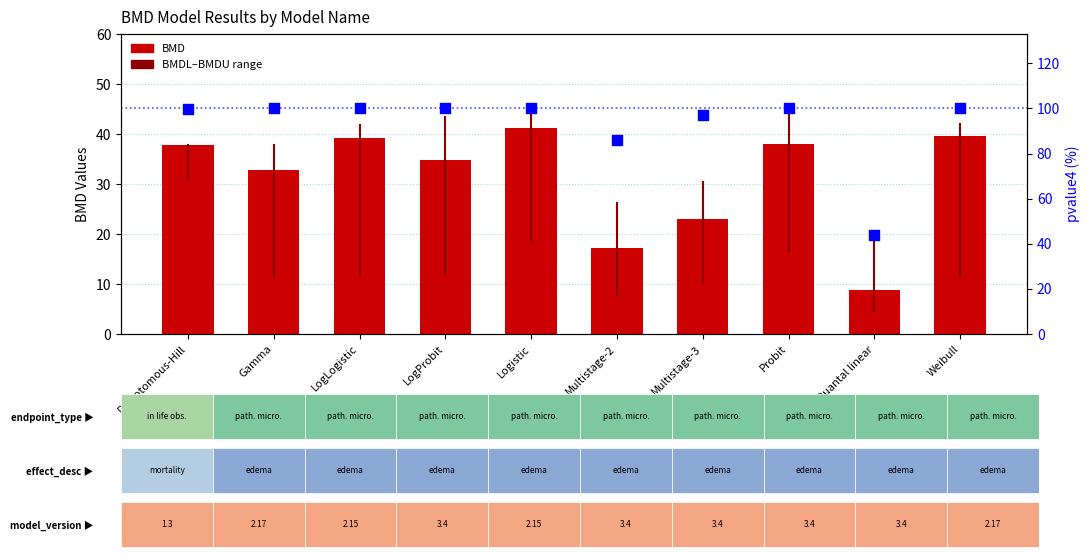

At which category is the sum across all series the highest?

Logistic